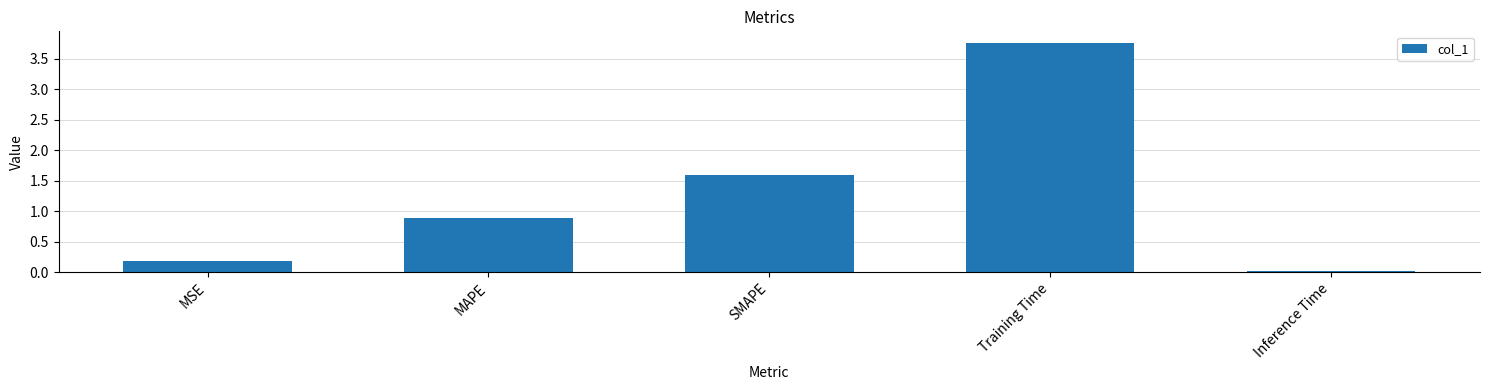

Between MSE and MAPE, which is larger?

MAPE